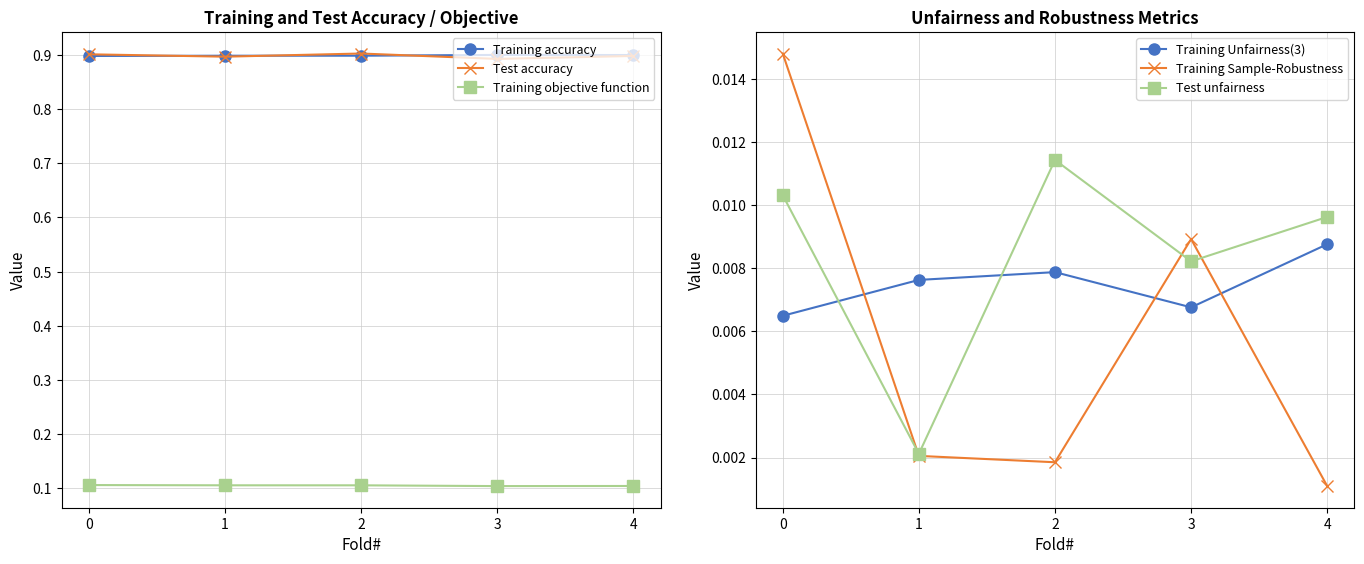

At which category does Training Sample-Robustness reach its first local peak?

3